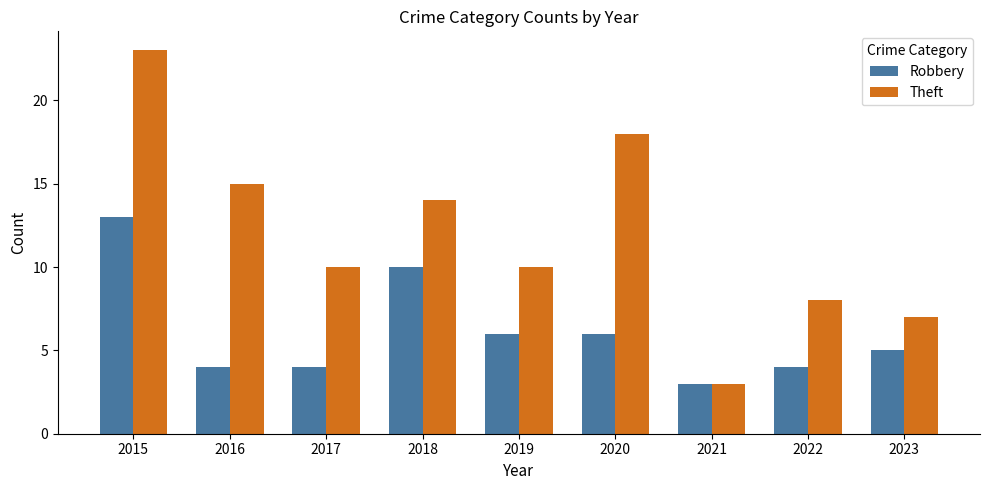

Which series has the largest total across all categories?

Theft